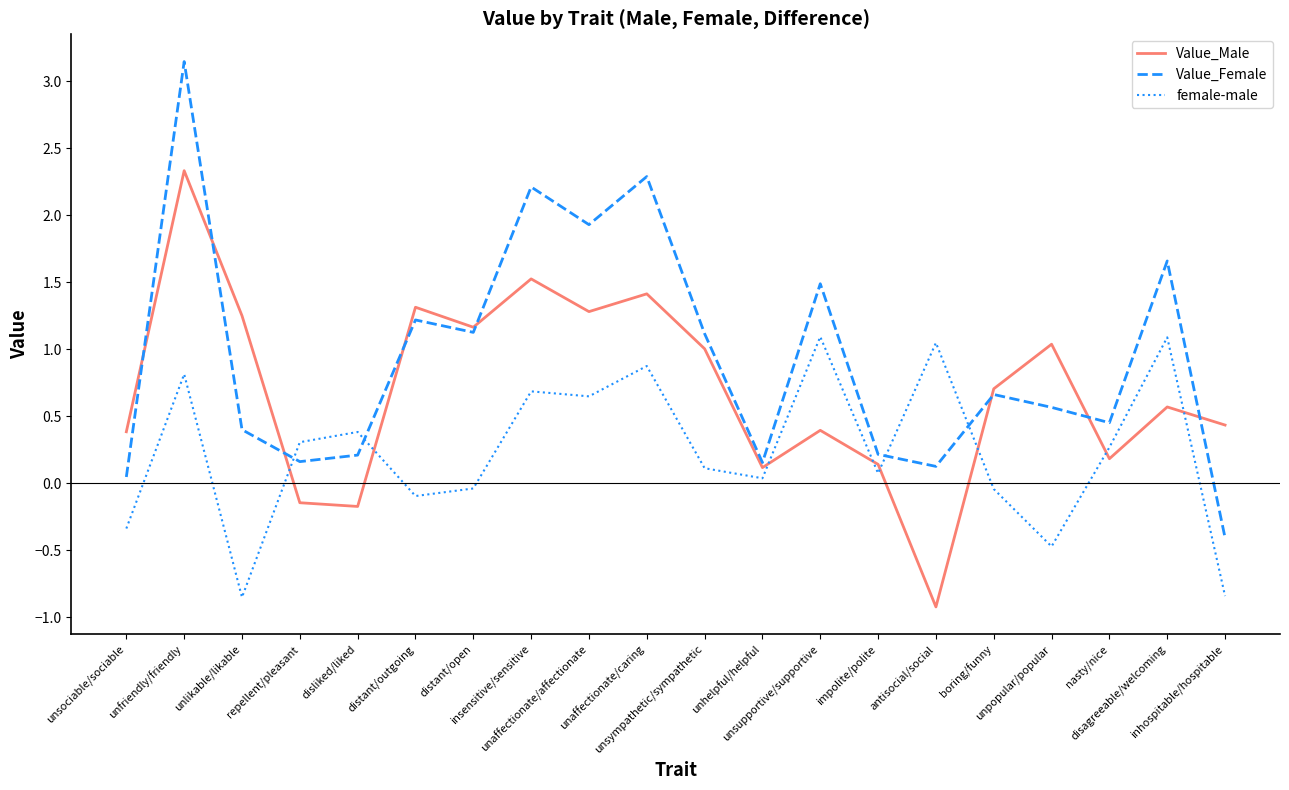

What is the minimum value for Value_Female?

-0.4